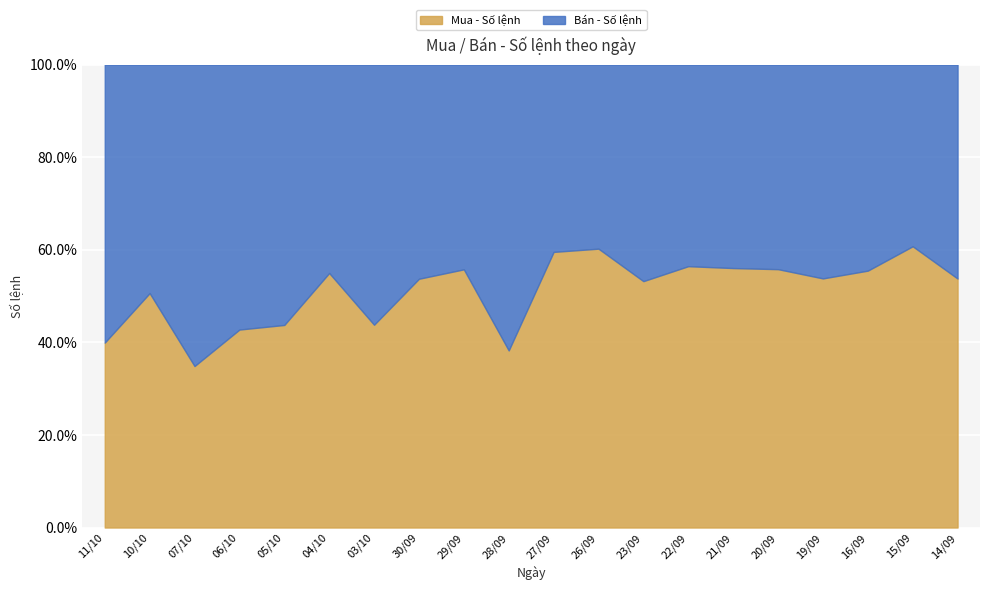

Where does the Bán - Số lệnh series first go above 589?

11/10